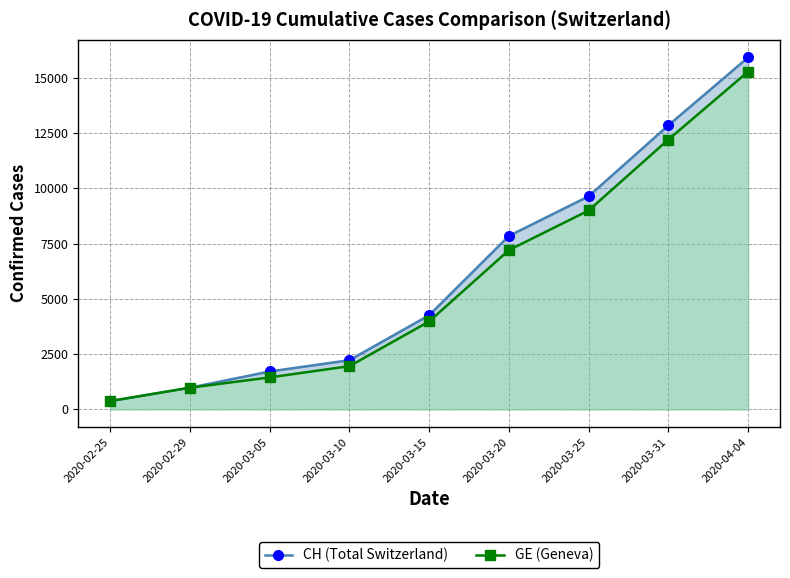

List the series in order of their peak value, highest first.

CH (Total Switzerland), GE (Geneva)